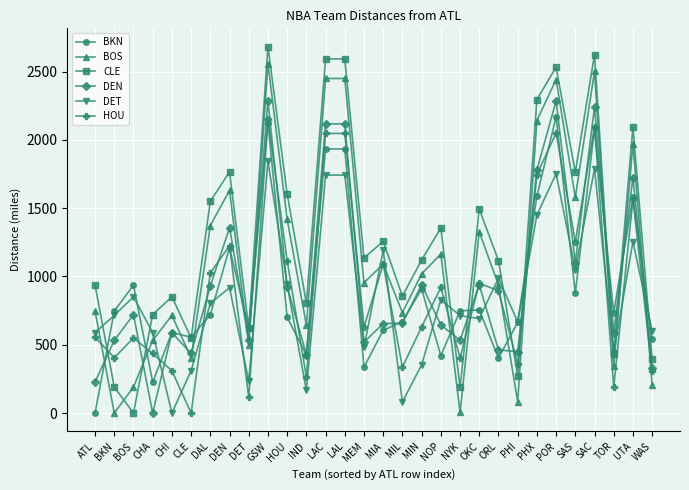

What is the difference between the maximum and second lowest values in the DET series?

1761